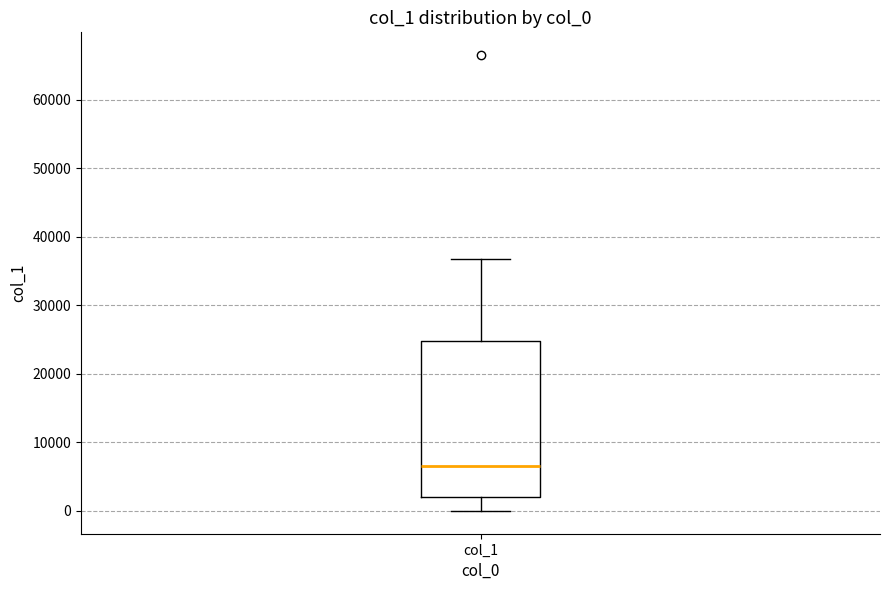

Transcribe this box plot: give where the median line is, the range the box spans, and where the two whiskers end, as read against the y-axis. The values are not printed on the chart, so give them approximately, as read against the axis.

median 7000, box 2000 to 25000, whiskers 0 to 37000